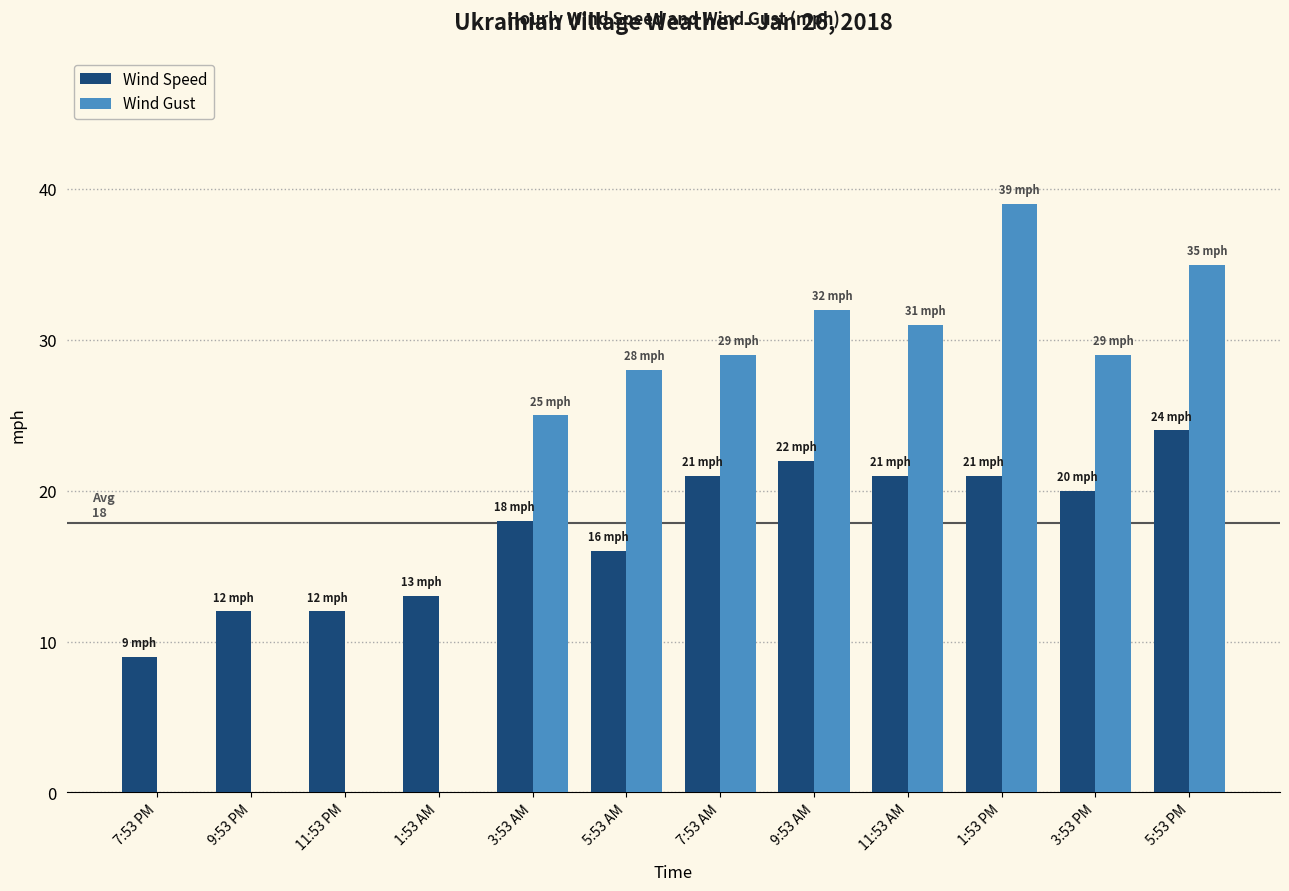

Is the value of Wind Speed at 3:53 PM greater than the value of Wind Gust at 3:53 PM?

No